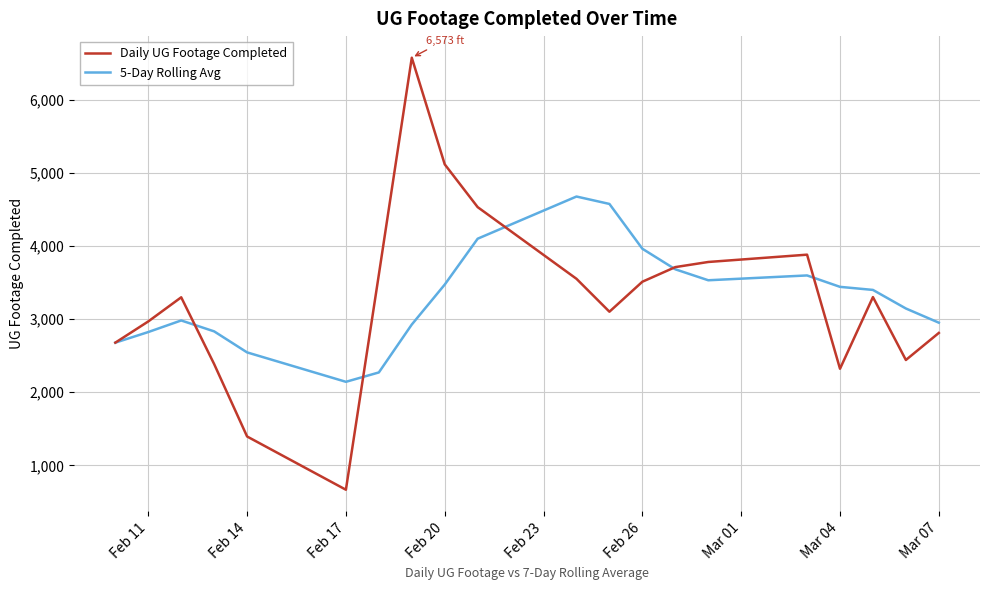

What is the lowest value of the 5-Day Rolling Avg series?

2141.6